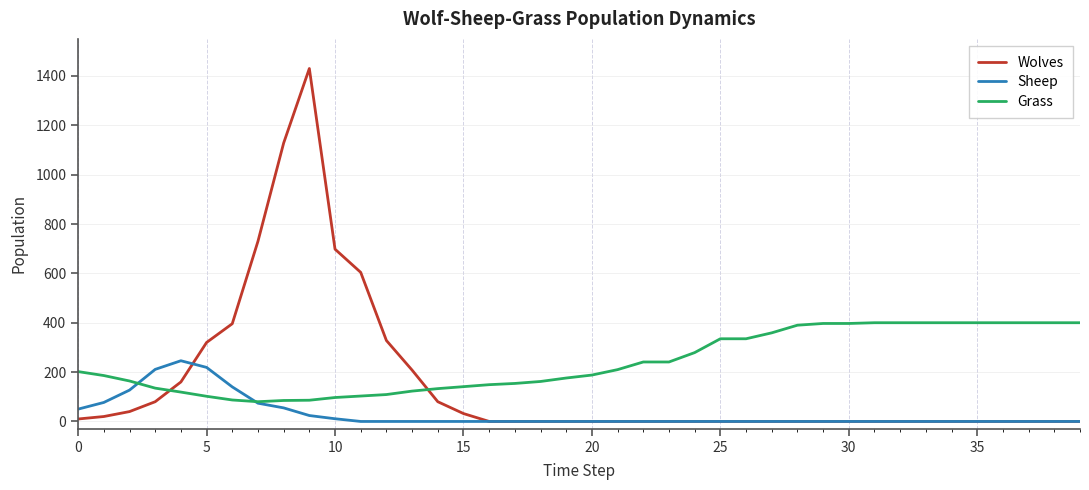

At how many categories does at least one series exceed 1058?

2